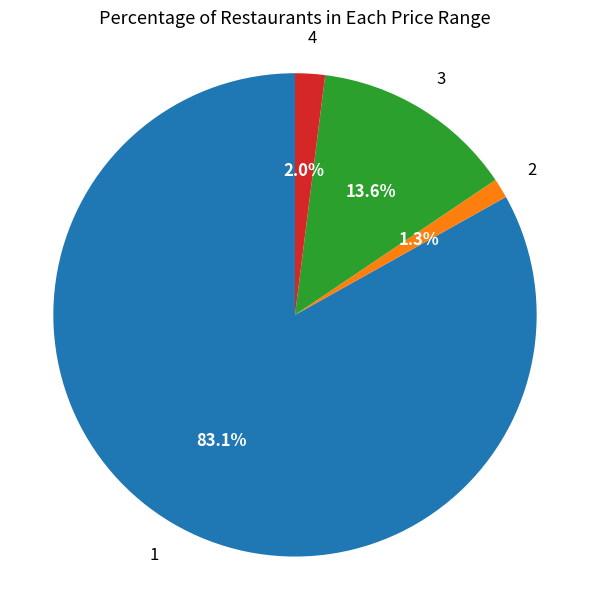

Does any single category account for the majority?

Yes